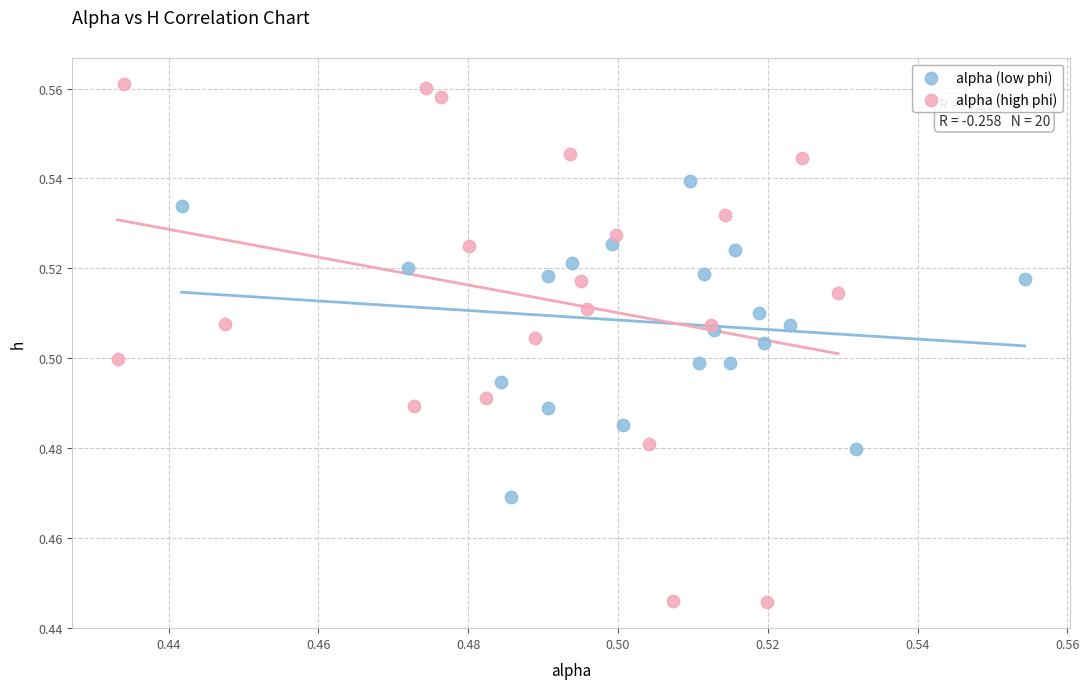

Which series reaches the maximum Y coordinate?

alpha (high phi)